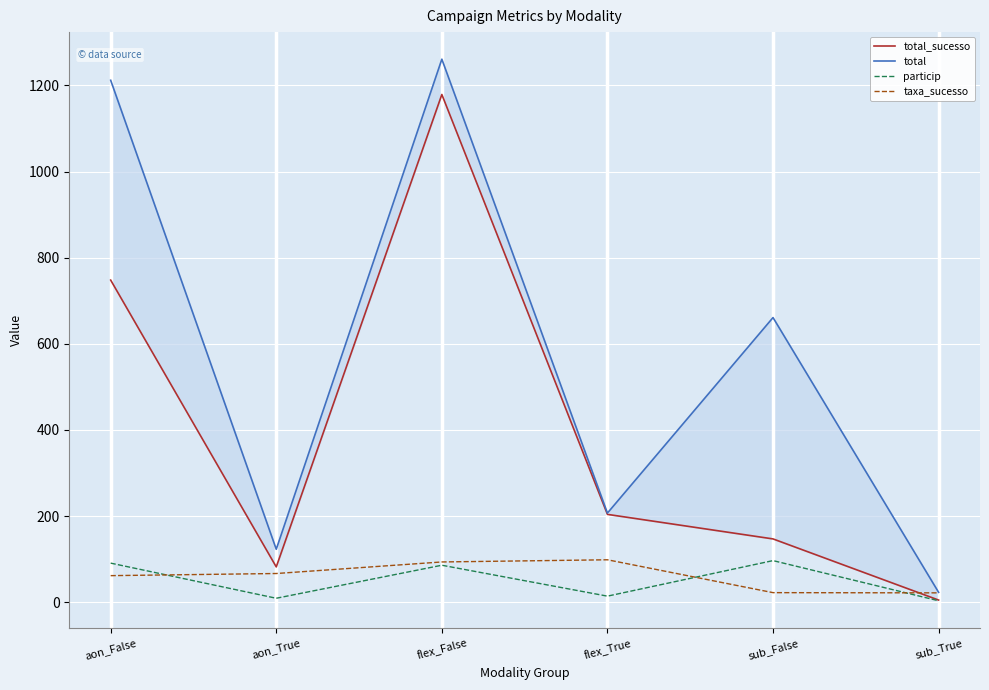

What is the label of the 2nd point from the left?

aon_True